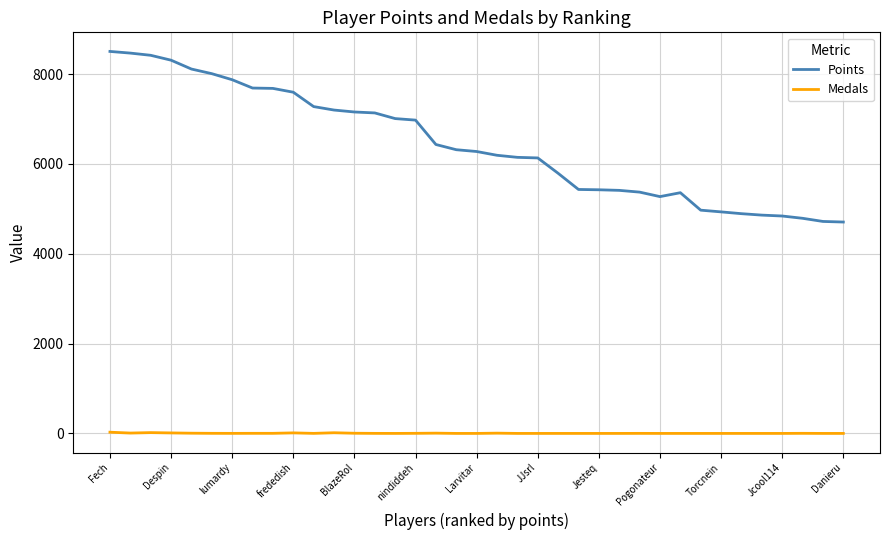

Which series has the widest spread of values?

Points